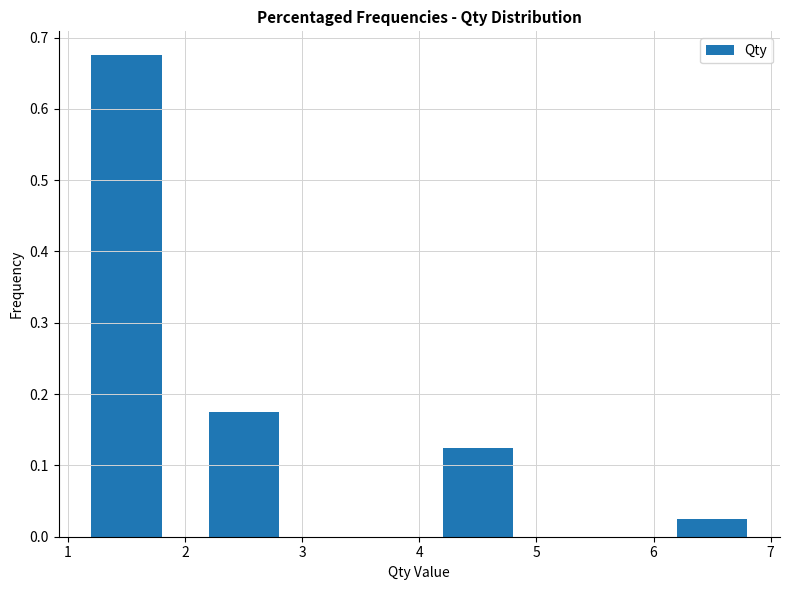

Over which range of the x-axis is the bar tallest?

1 to 2